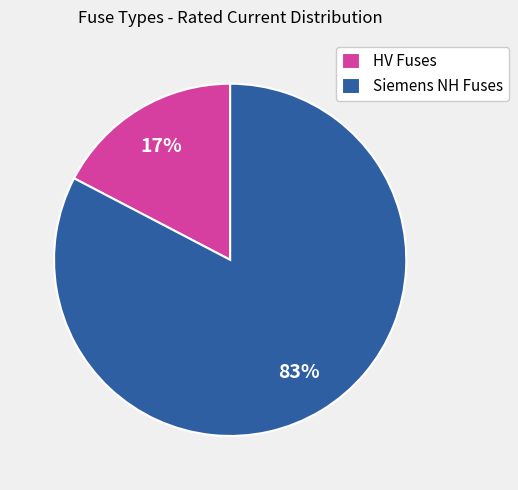

Does any single category account for the majority?

Yes